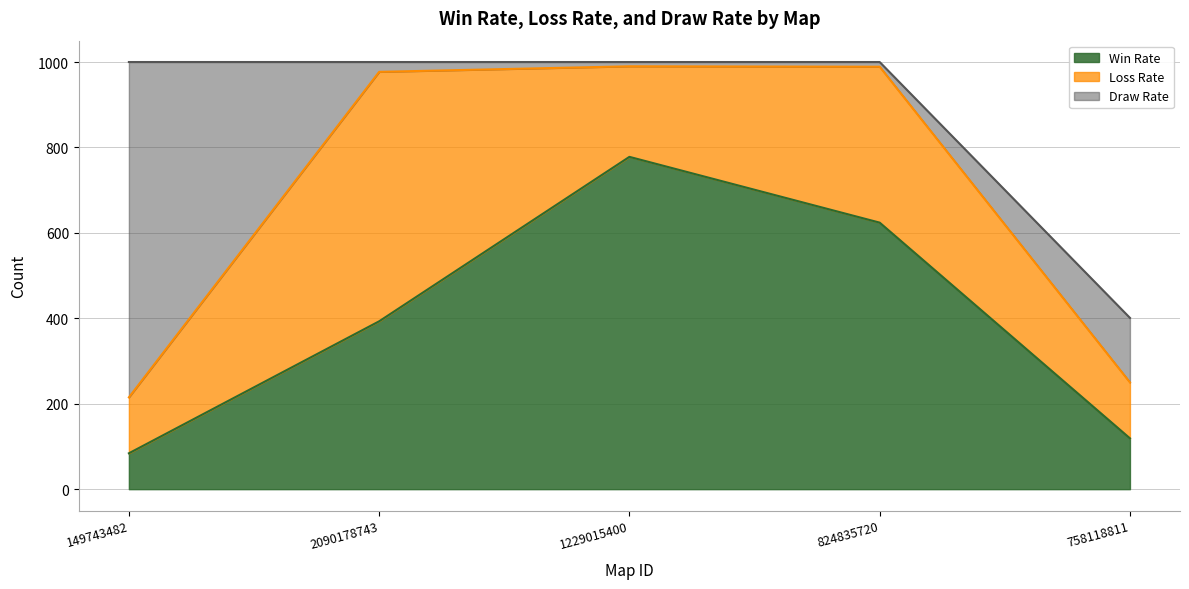

What is the difference between the second highest and minimum values in the Draw Rate series?

141